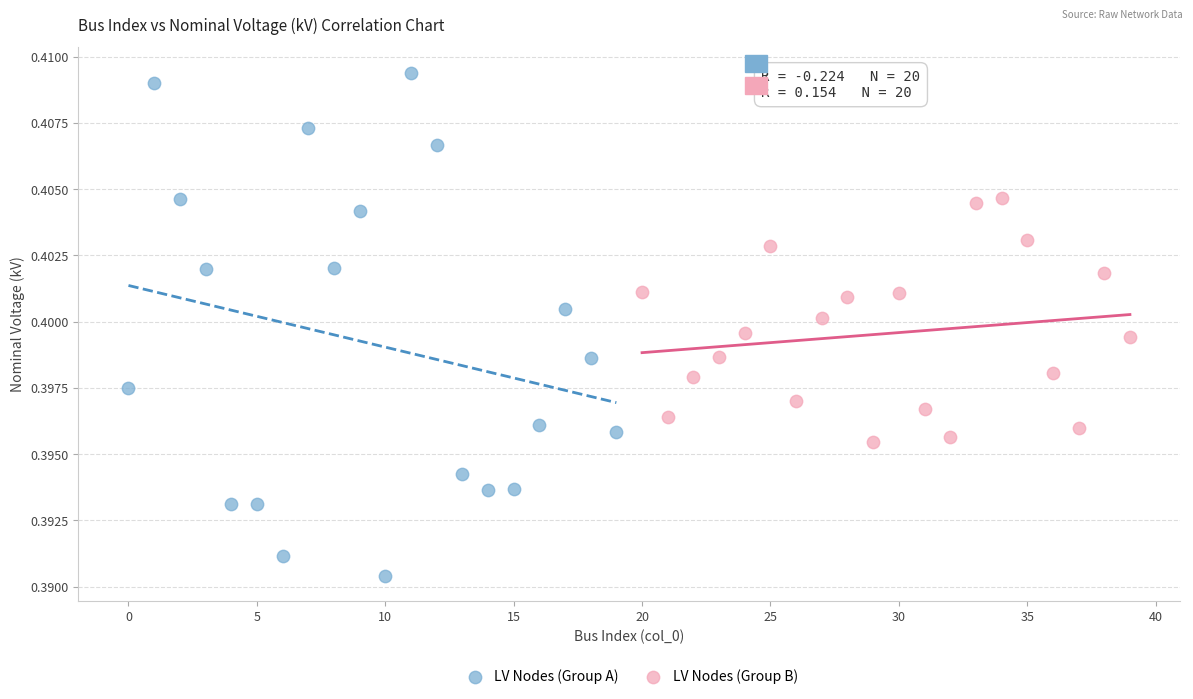

What are all the series names shown in the legend?

LV Nodes (Group A), LV Nodes (Group B)